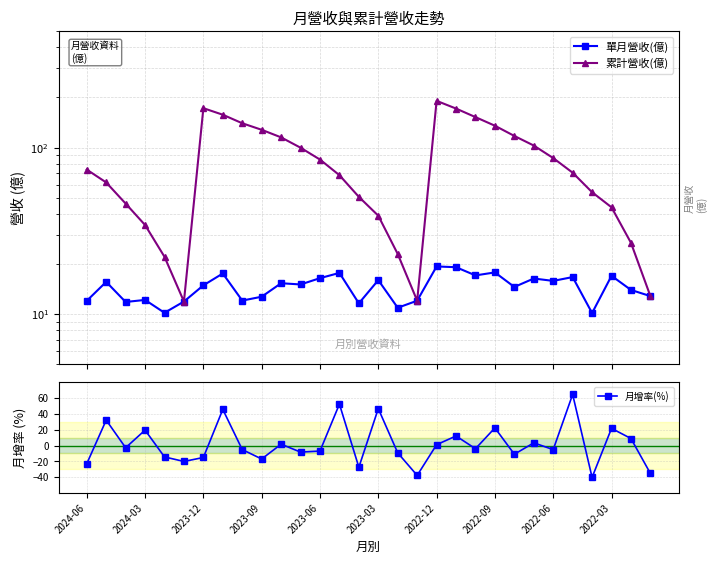

The value of 月增率(%) at 2022-09 is 39.1. True or false?

False